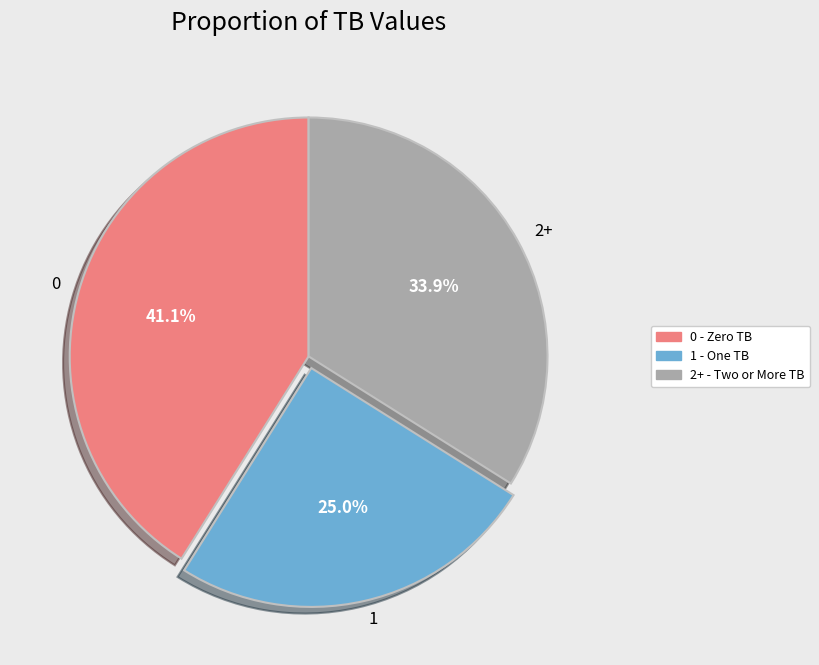

How many slices are in this pie chart?

3